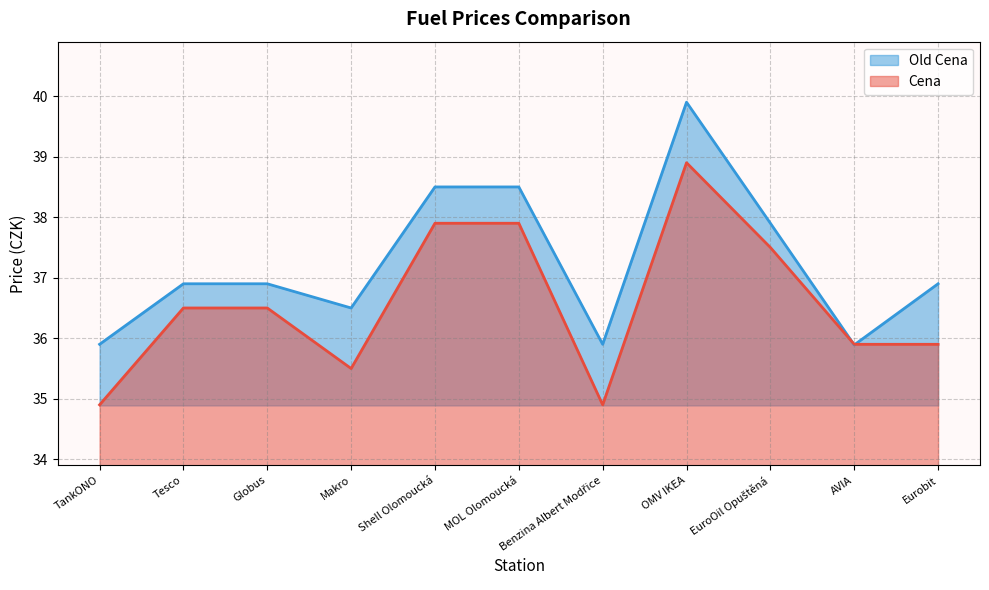

What is the highest value of the Old Cena series?

39.9